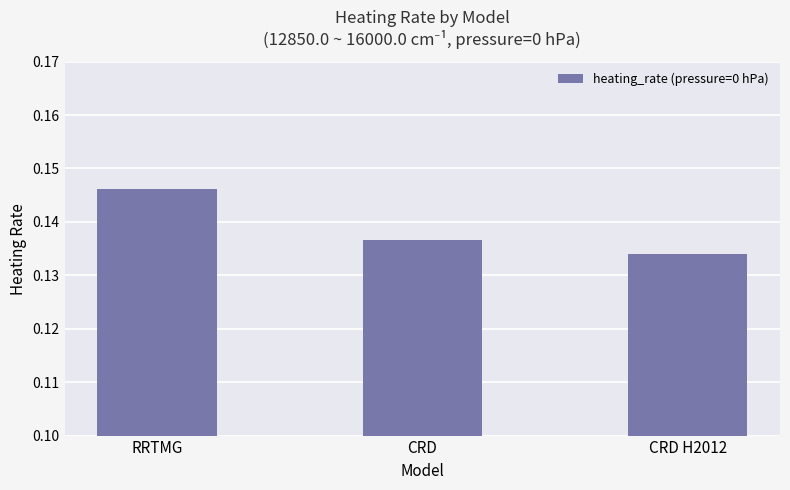

What is the label of the 3rd bar from the right?

RRTMG